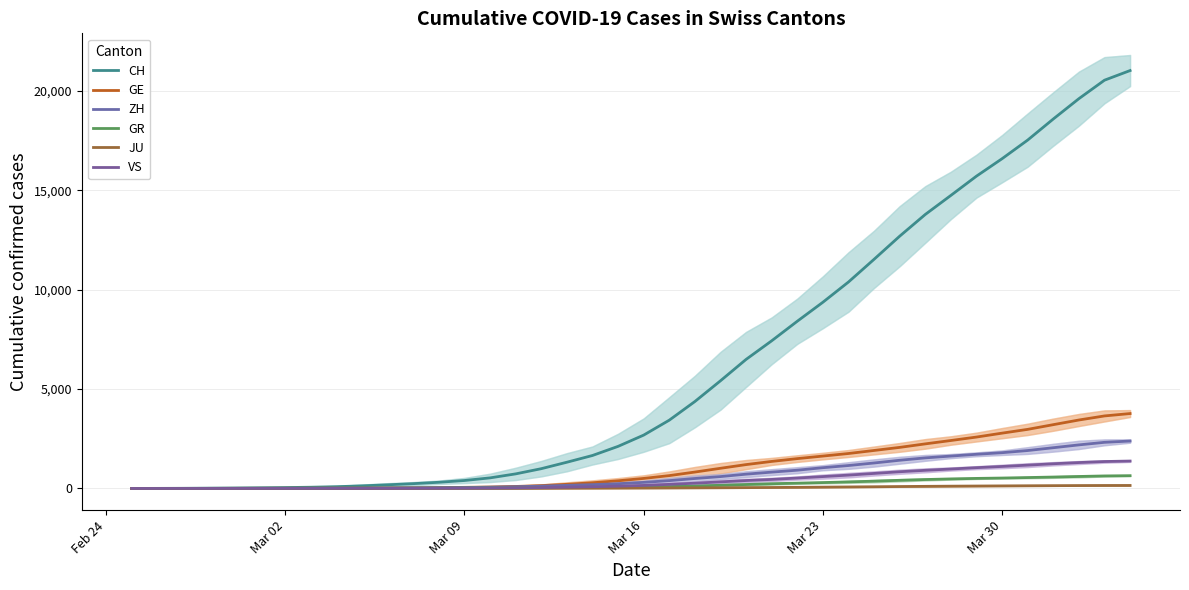

What is the average value of the JU series?

47.2